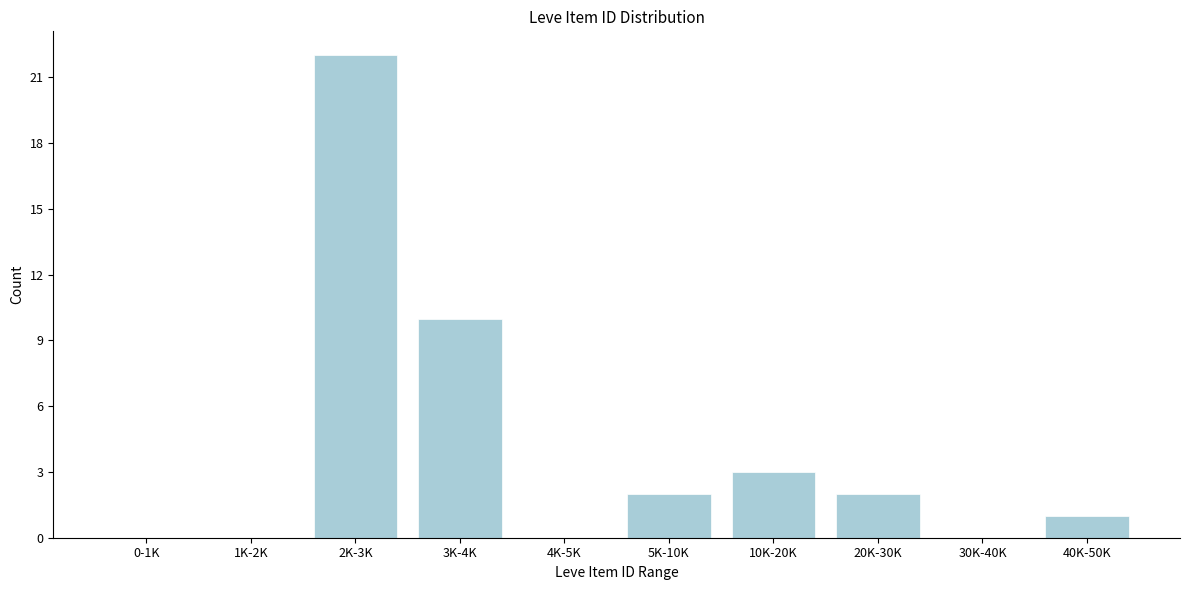

Reading left to right, transcribe all the data shown in this chart.

0-1K=0	1K-2K=0	2K-3K=22	3K-4K=10	4K-5K=0	5K-10K=2	10K-20K=3	20K-30K=2	30K-40K=0	40K-50K=1